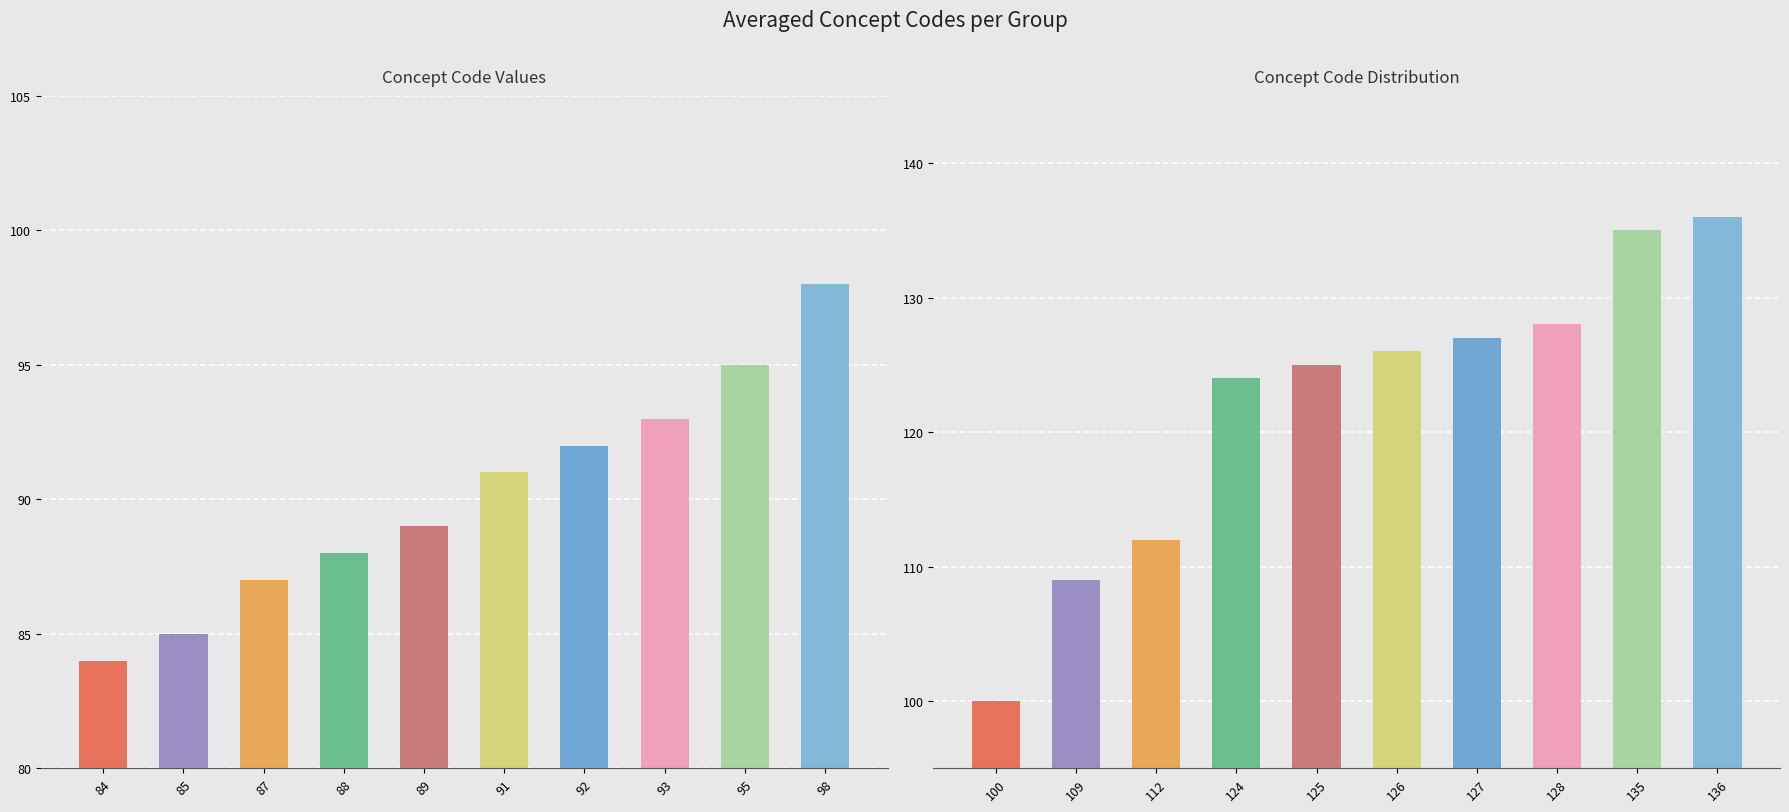

Rank the categories by value from highest to lowest.

136, 135, 128, 127, 126, 125, 124, 112, 109, 100